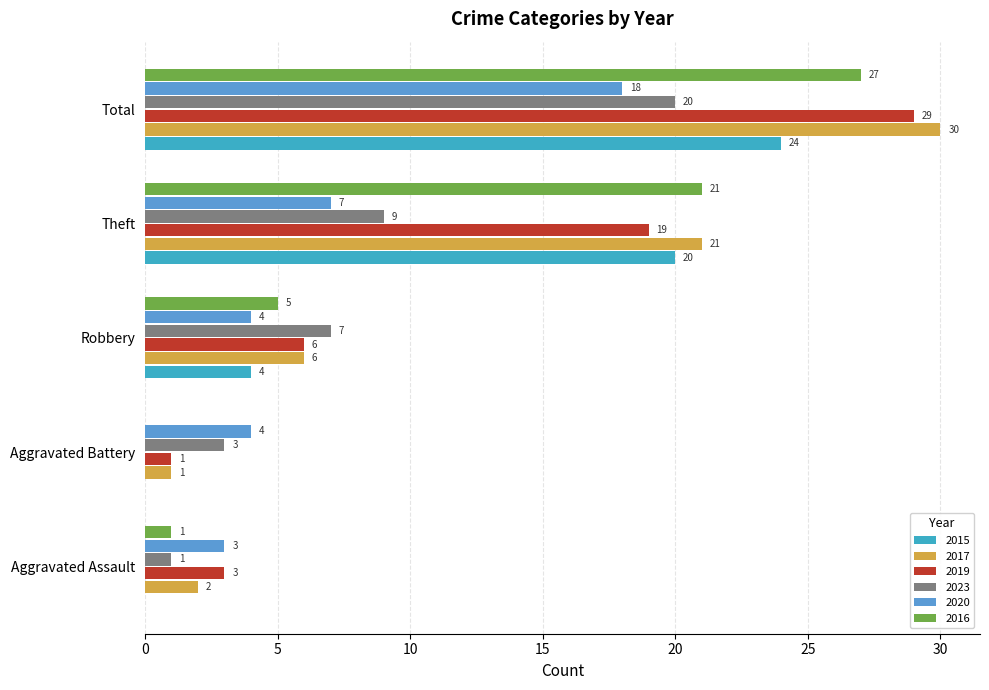

At which label is 2015 closest to 12?

Robbery